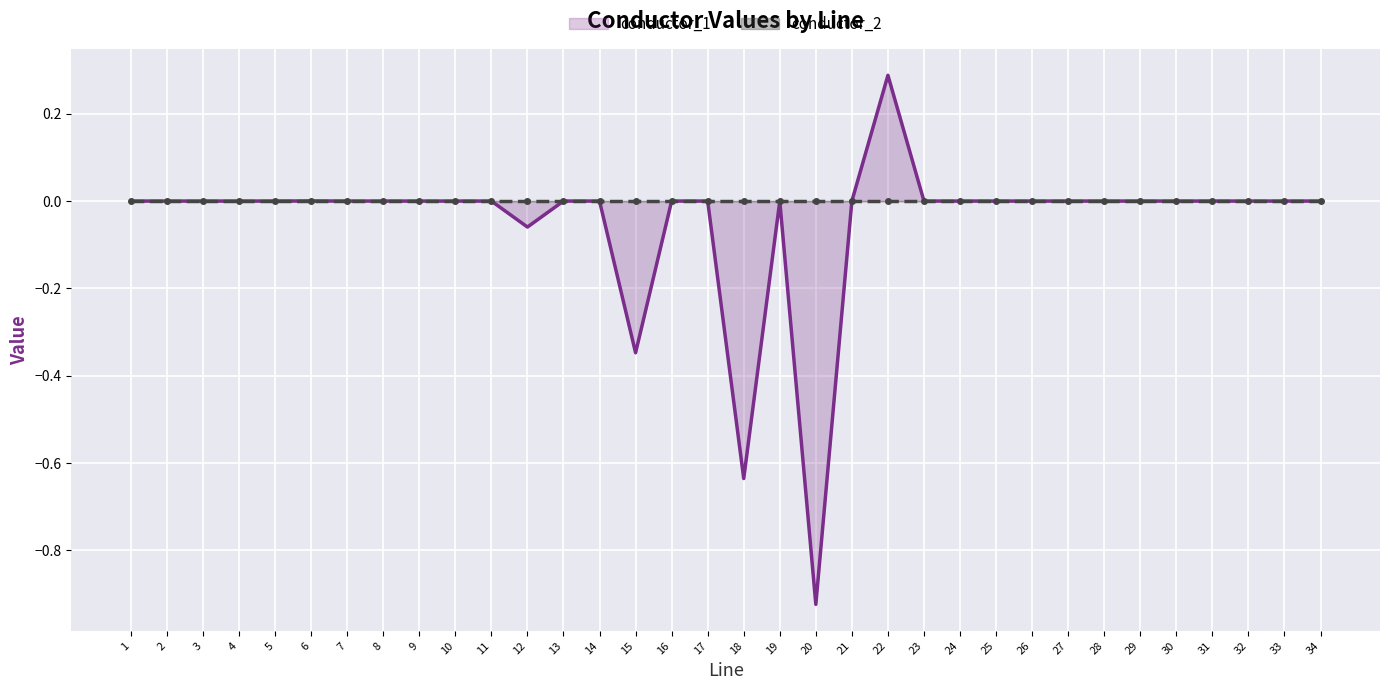

How many lines are shown in the chart?

2